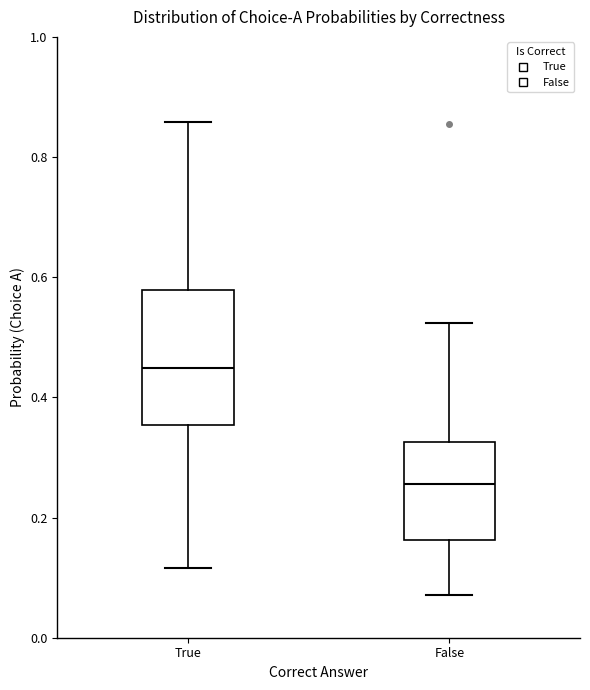

Where is the upper edge of the box for False on the y-axis? The values are not printed on the chart, so give them approximately, as read against the axis.

0.32